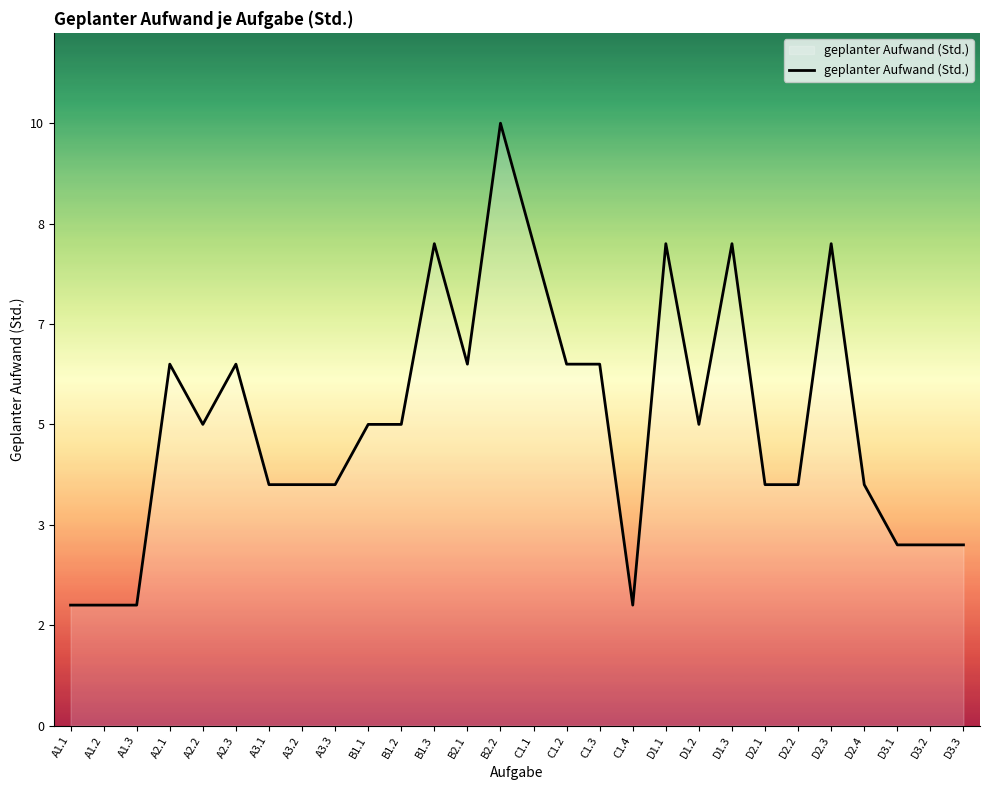

True or false: the data shows 8 at D1.1.

True